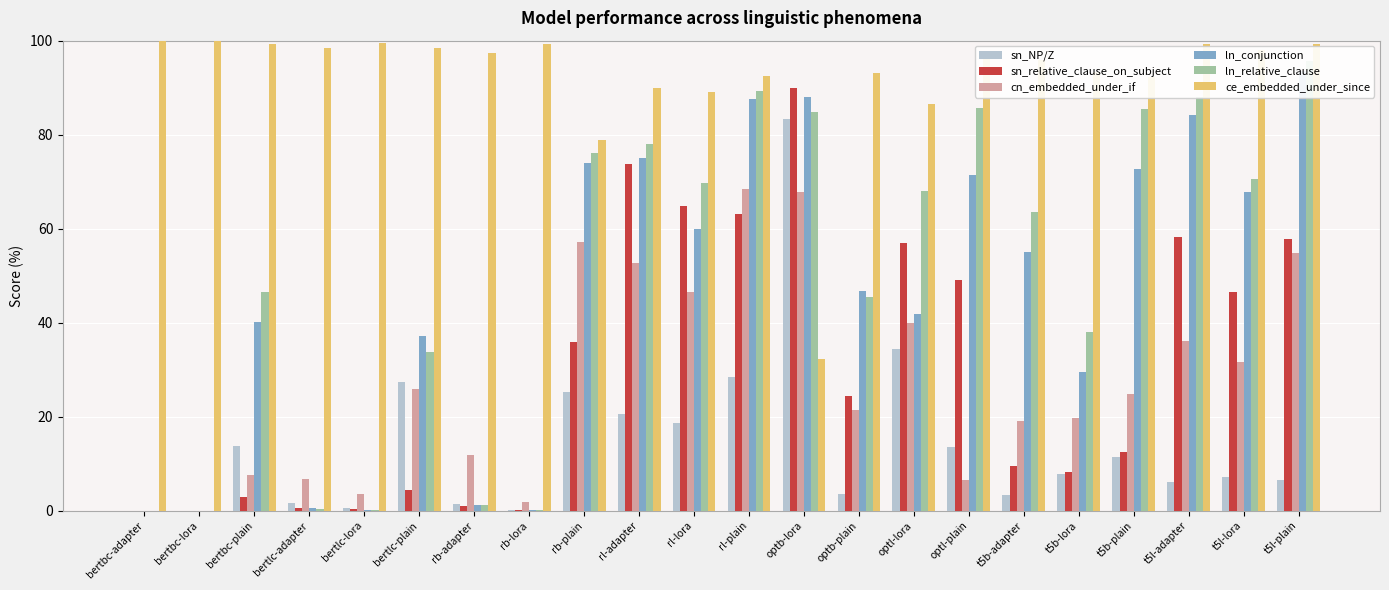

Is the value of ln_relative_clause at bertlc-lora greater than the value of cn_embedded_under_if at bertlc-plain?

No